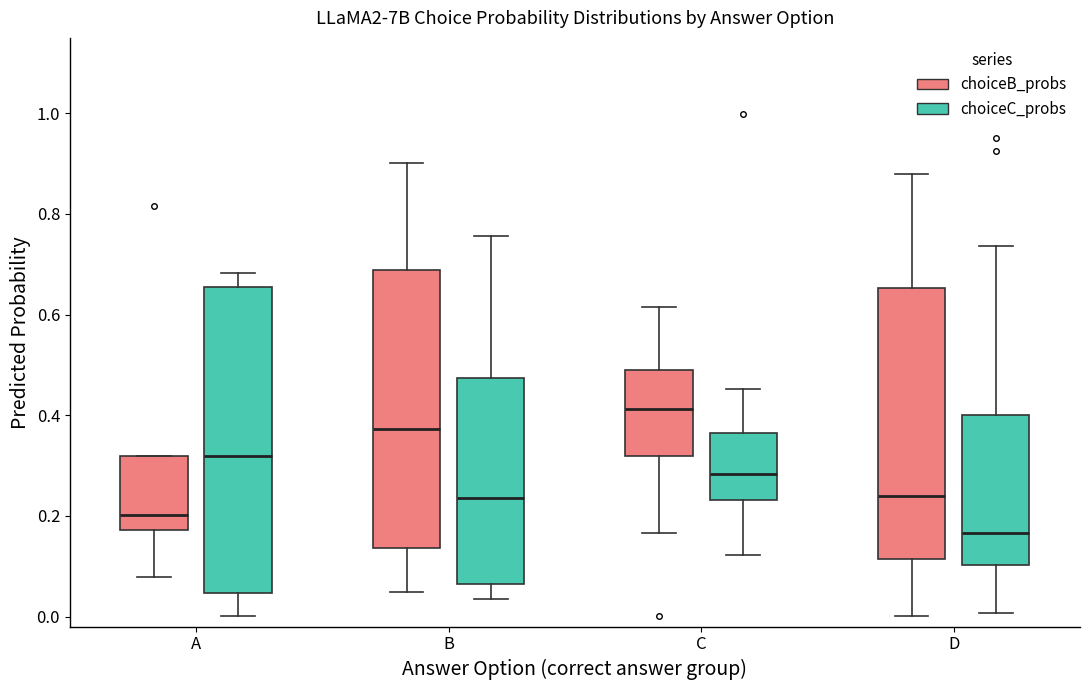

Where does the lower whisker of the box for B (choiceB_probs) end on the y-axis? The values are not printed on the chart, so give them approximately, as read against the axis.

0.04